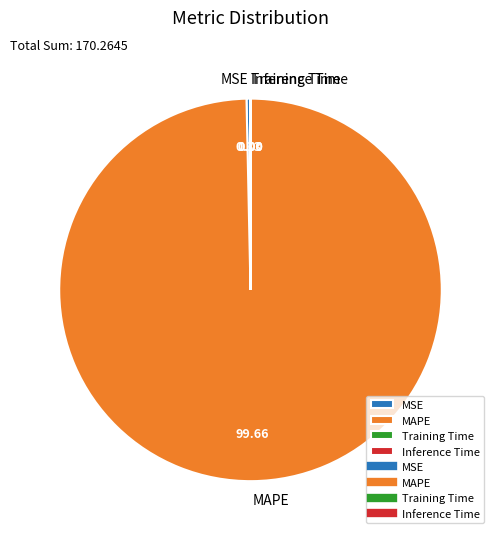

What is the largest slice in the pie chart?

MAPE